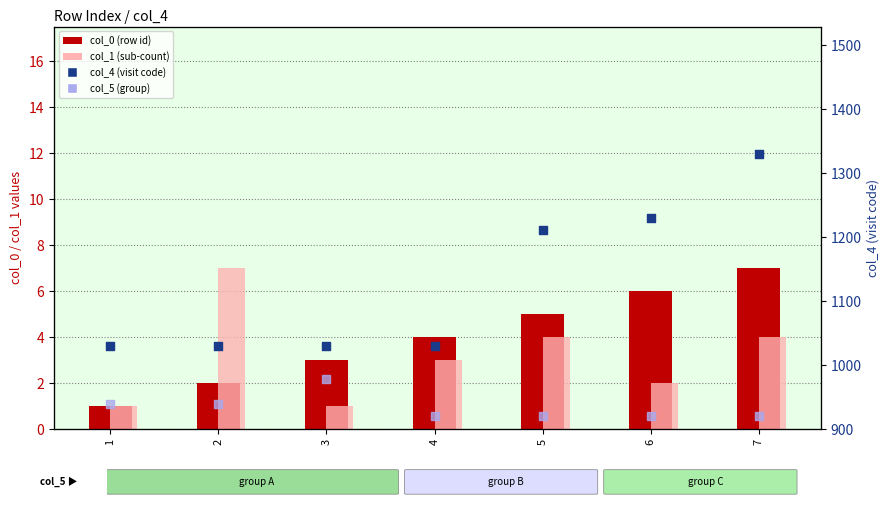

Which series reaches the maximum Y coordinate?

col_4 (visit code)